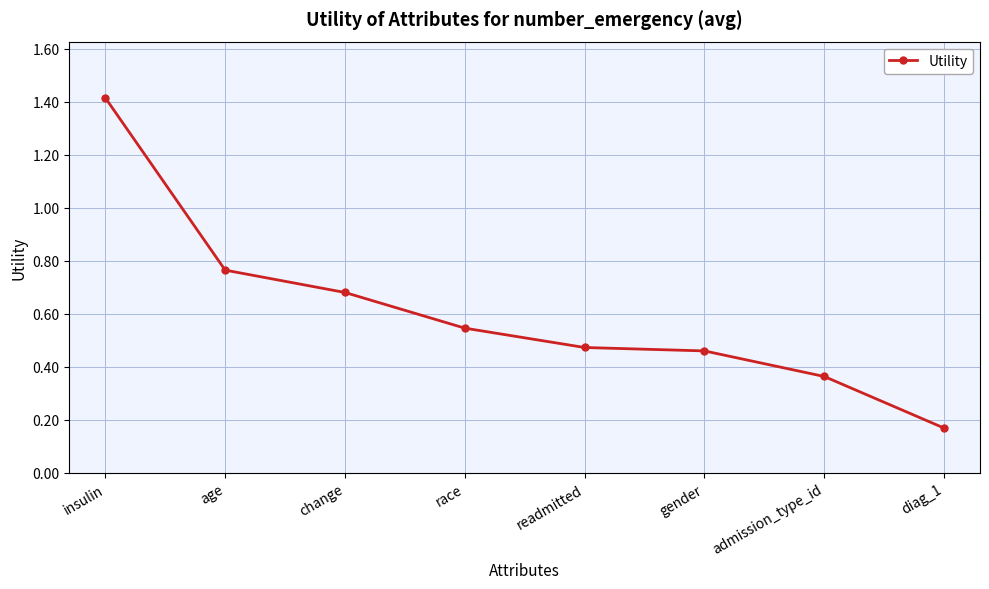

The value at readmitted is 0.7. True or false?

False